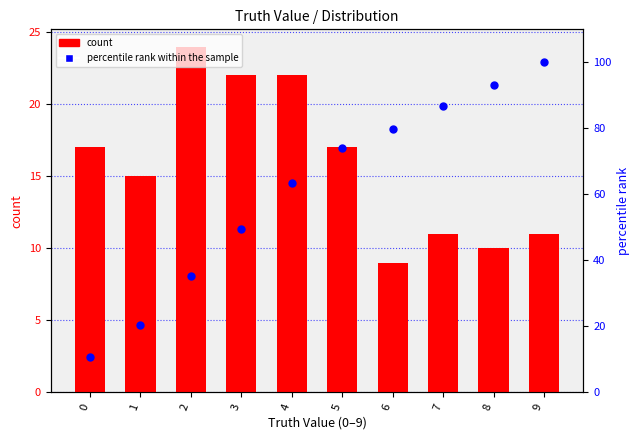

Is the value of count at 0 greater than the value of percentile rank within the sample at 6?

No